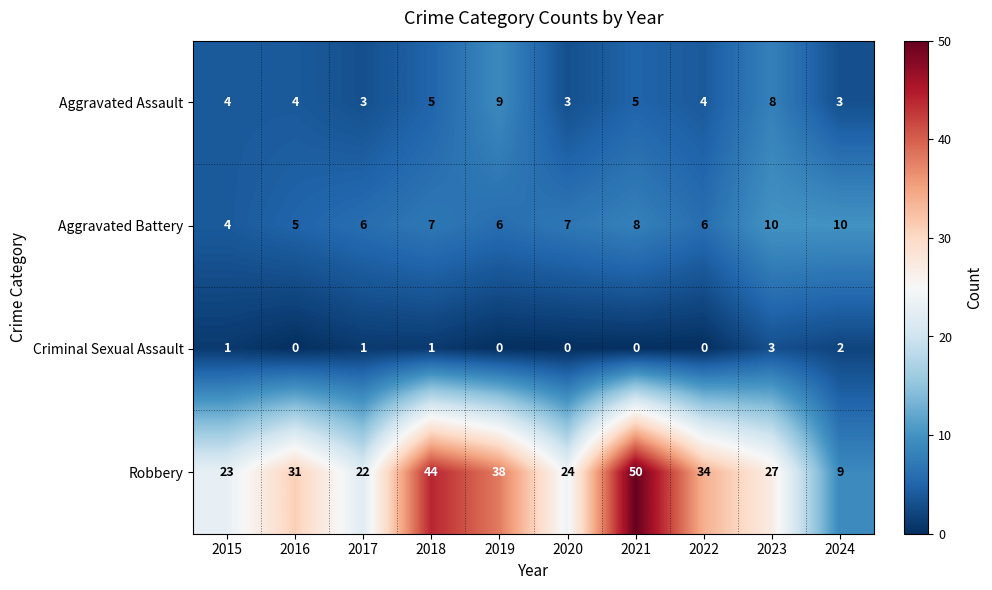

The Aggravated Battery series shows 14 at 2023. True or false?

False